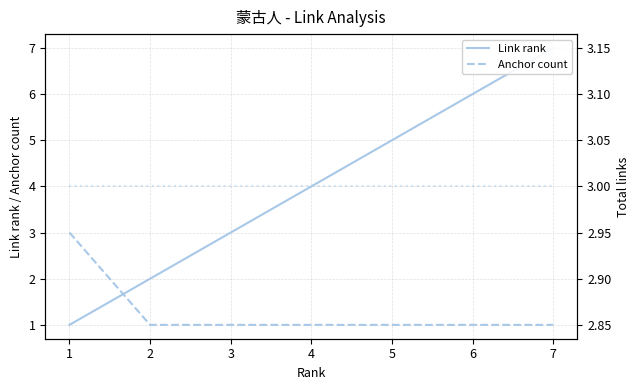

How many data points in Link rank are above 4?

3